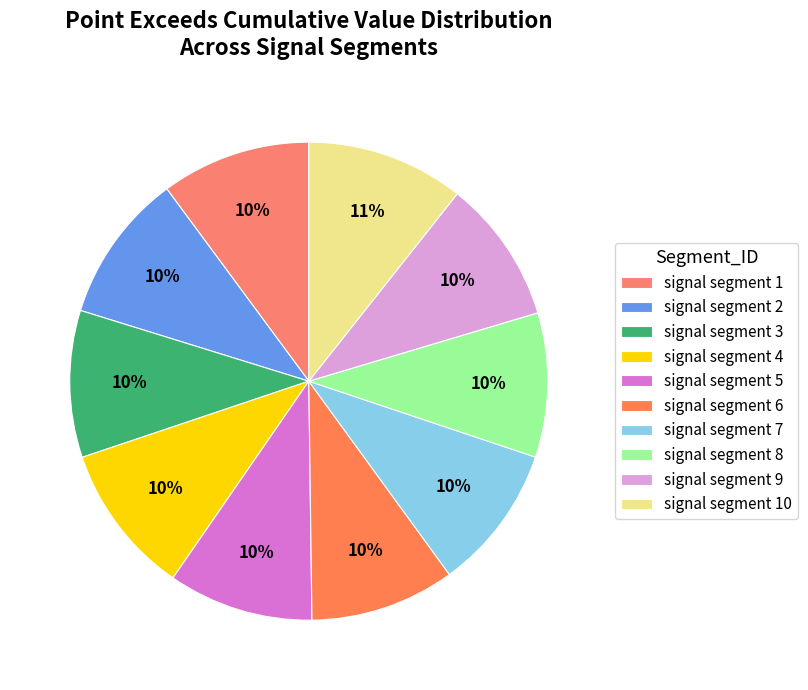

To the nearest percent, what portion does signal segment 9 represent?

10%